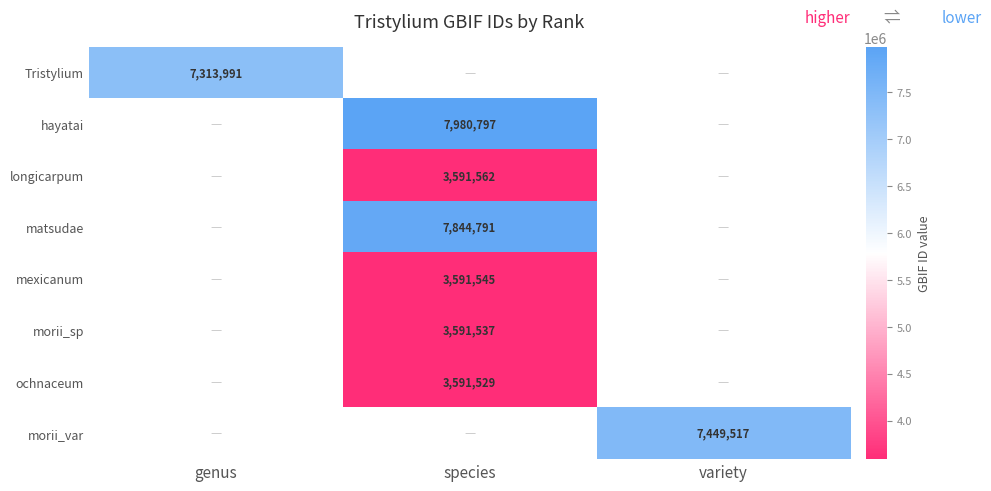

What is the smallest value displayed?

3591529.0